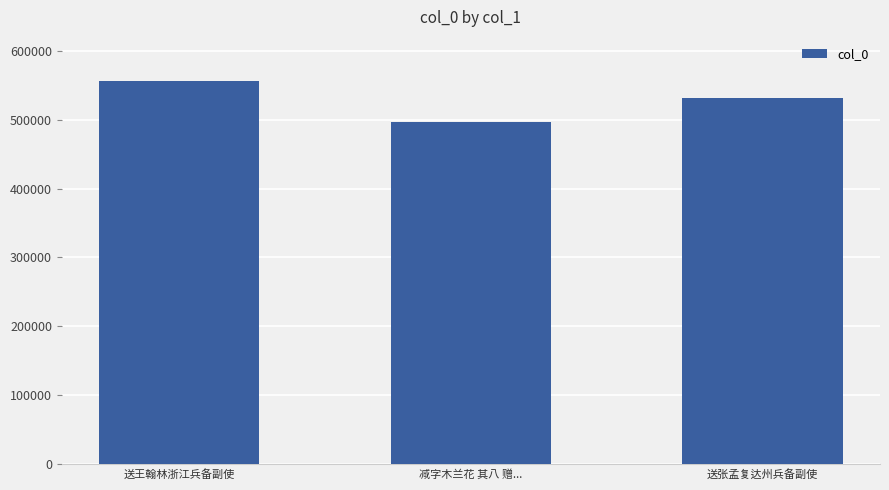

What is the label of the 2nd bar from the left?

减字木兰花 其八 赠...